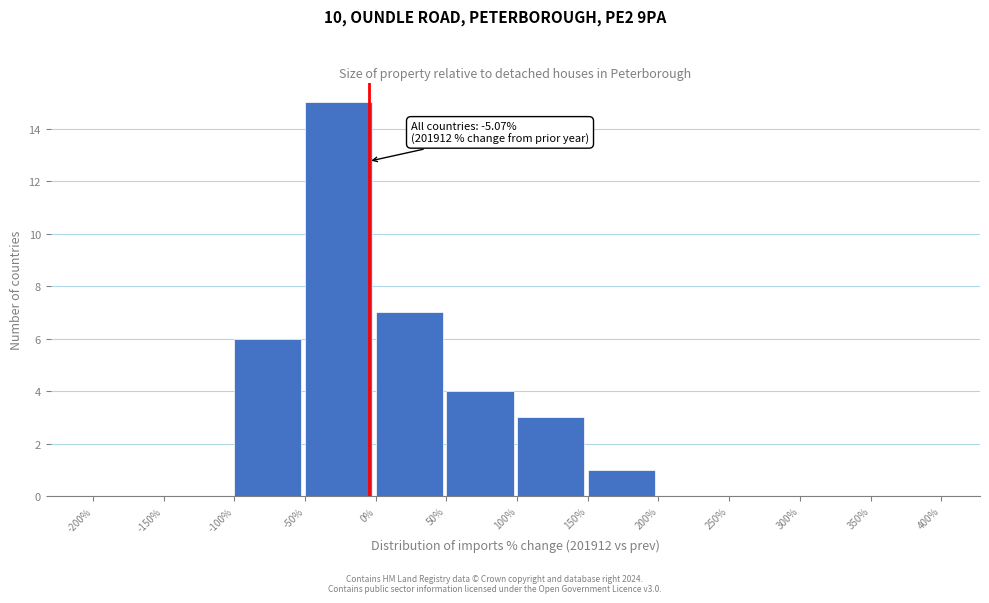

Over which range of the x-axis is the bar tallest?

-50% to 0%